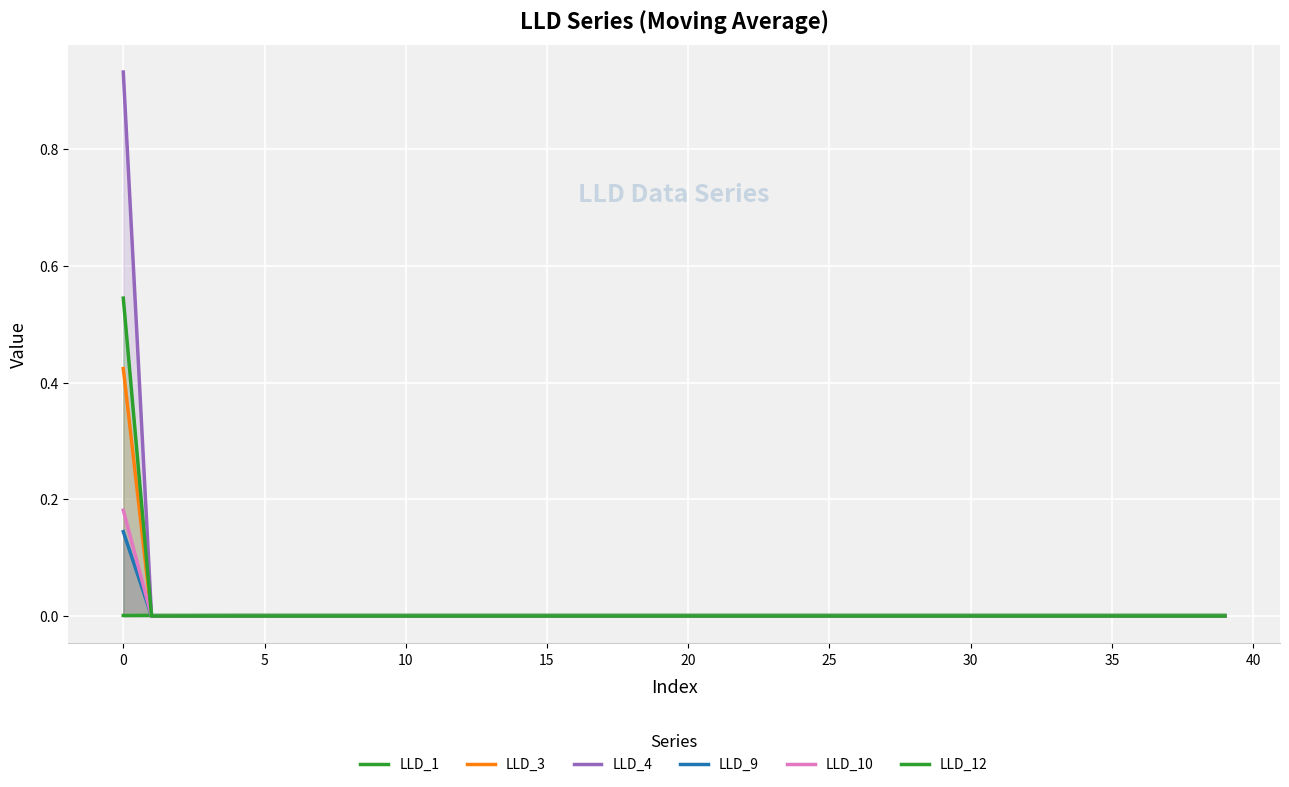

How many lines are shown in the chart?

6